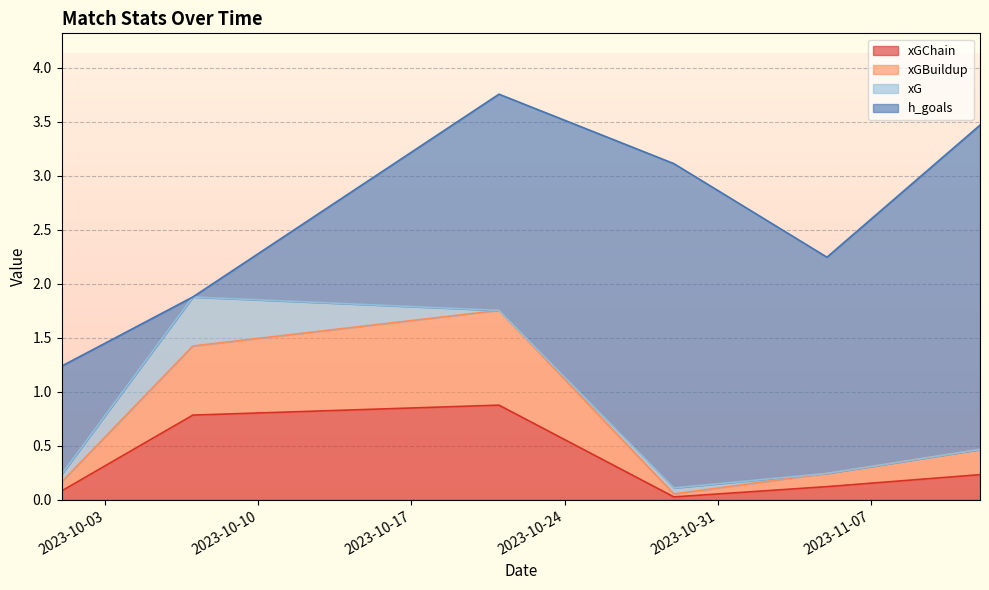

What is the sum of the xGChain values at 2023-10-29 and 2023-10-01?

0.1